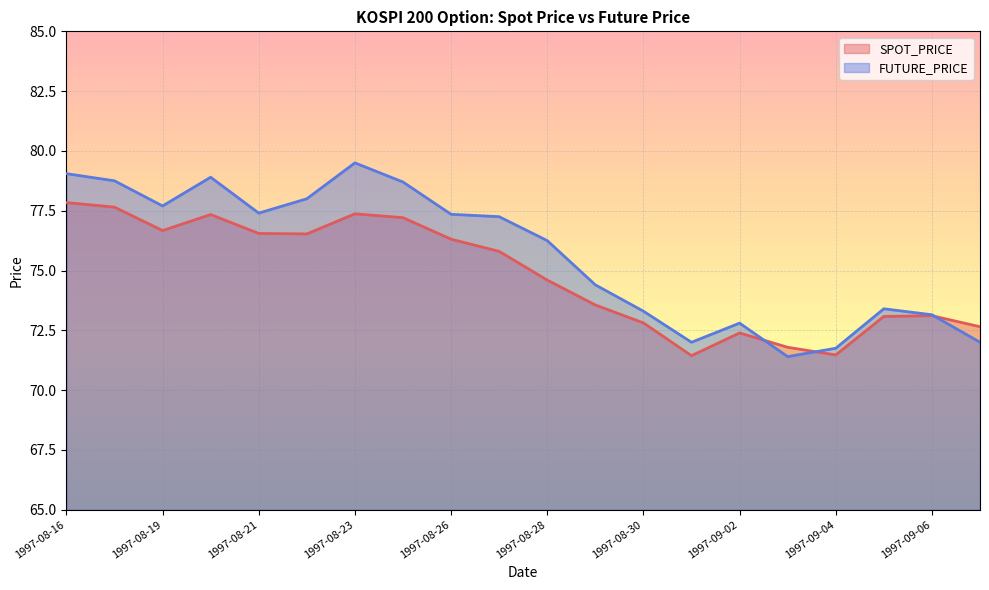

What is the sum of the FUTURE_PRICE values at 1997-08-29 and 1997-09-06?

147.6